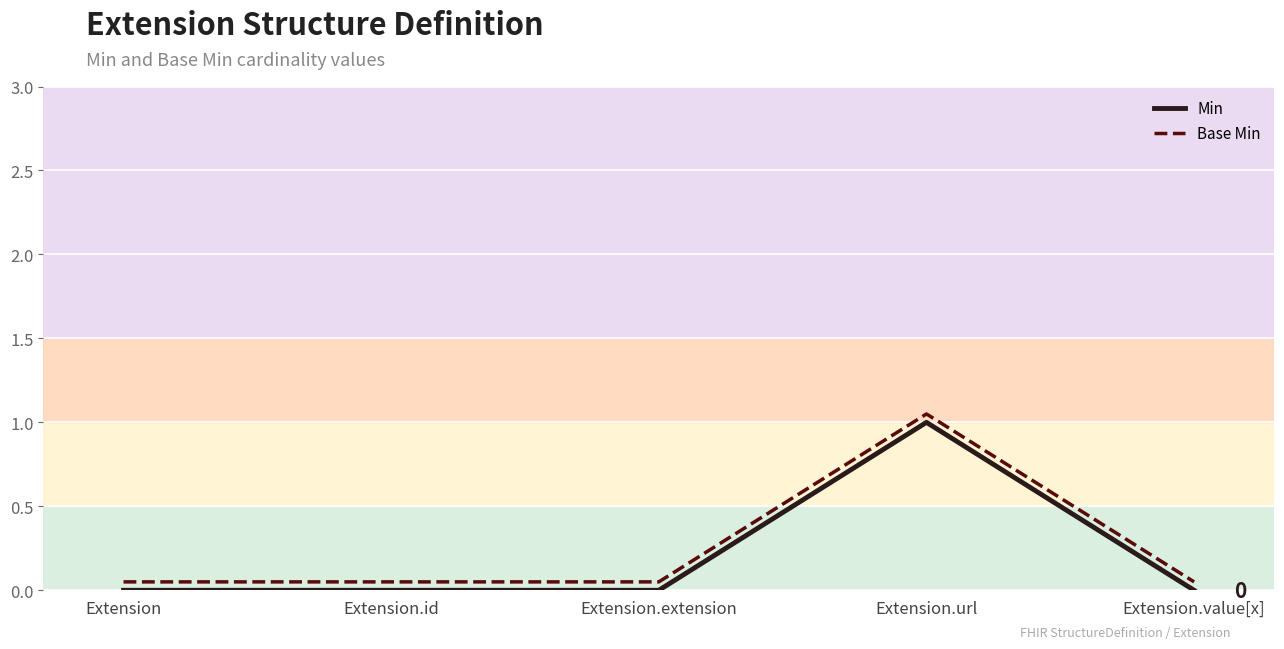

At which category is the sum across all series the highest?

Extension.url